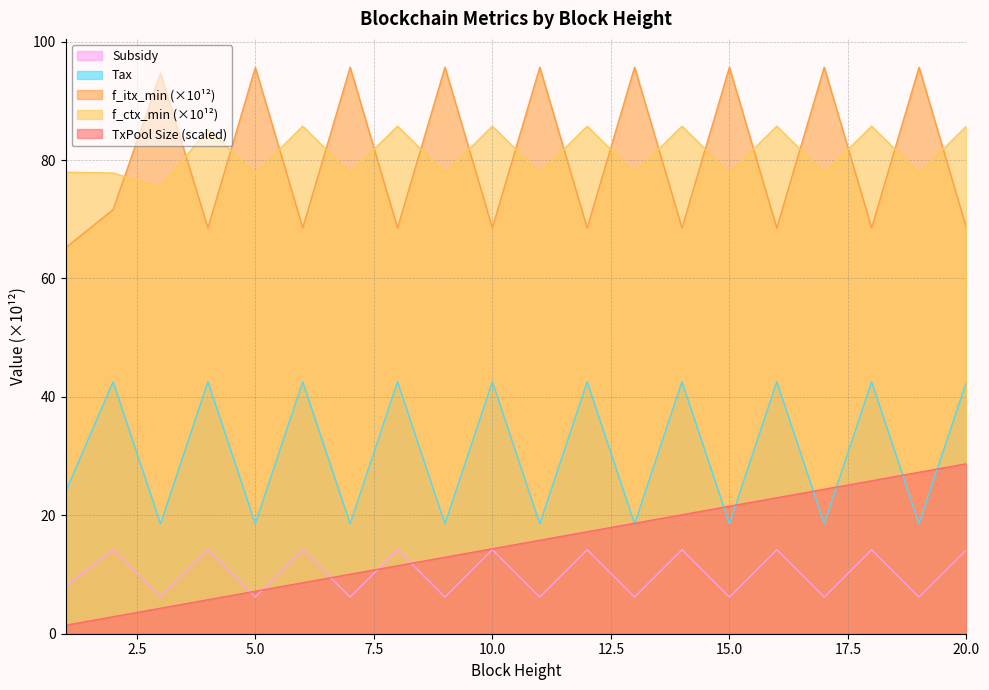

At how many categories does at least one series exceed 94?

9